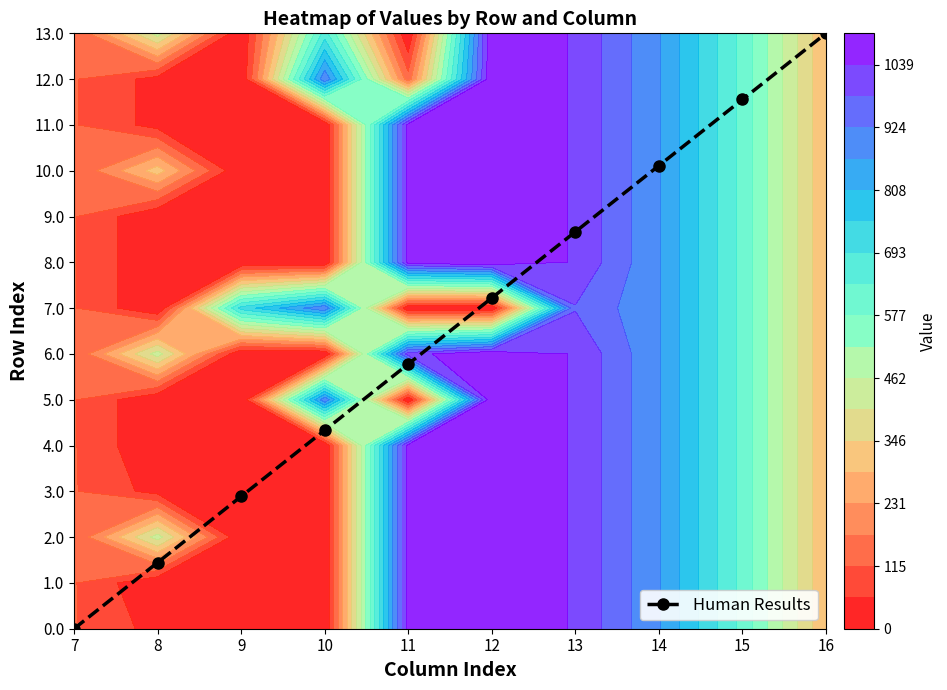

Where is the data nearest to the value 6?

11